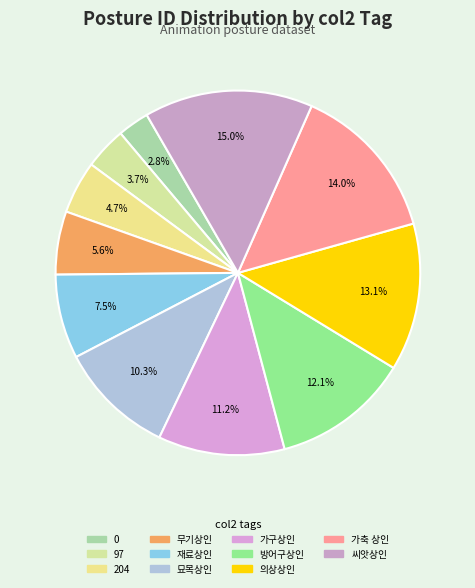

Count the number of slices in the pie.

11